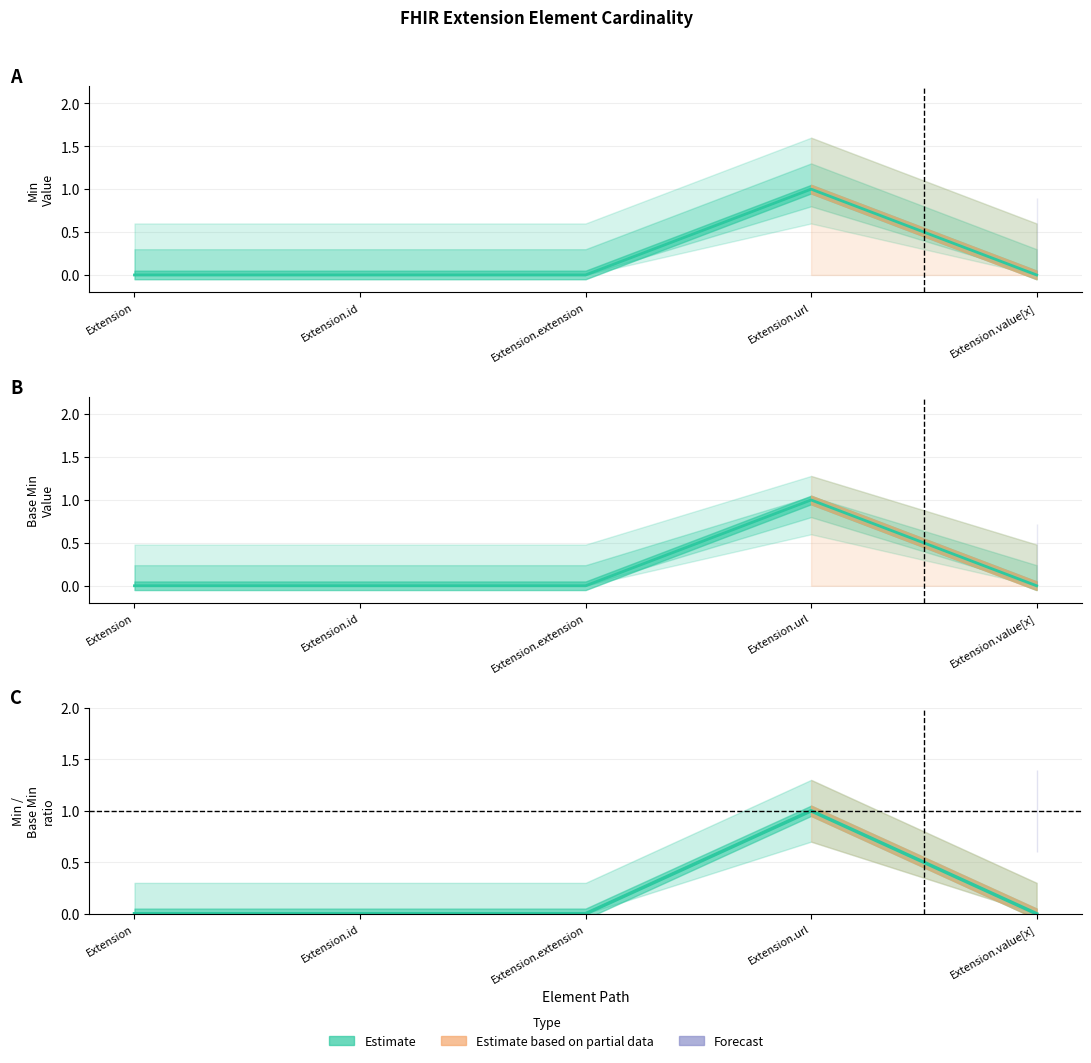

What is the label of the 3rd point from the left?

Extension.extension